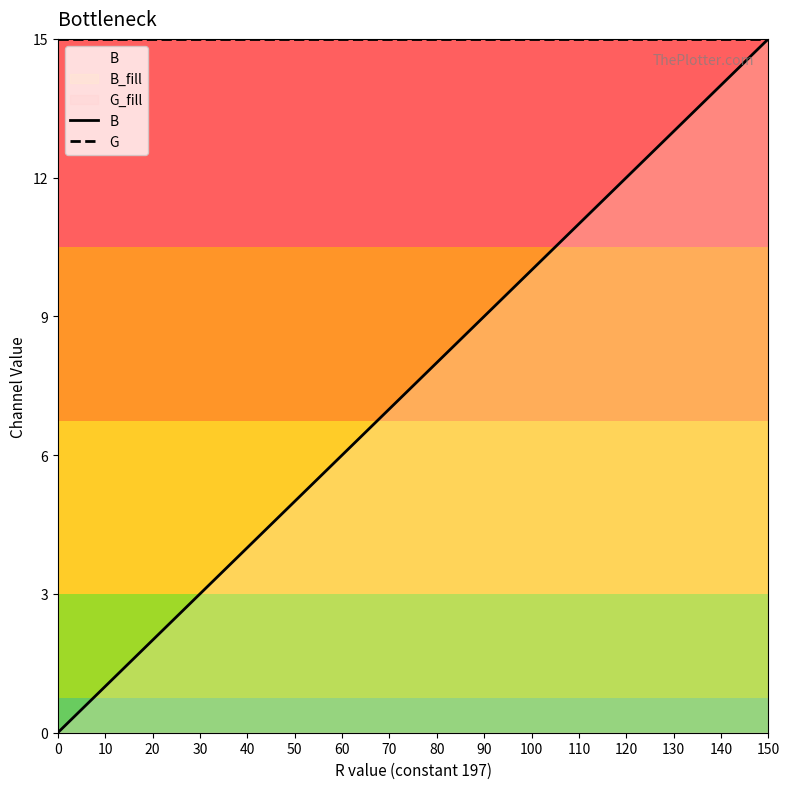

True or false: B and G intersect in this chart.

False